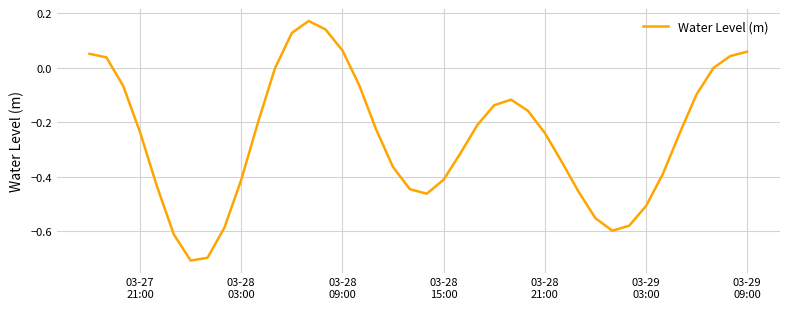

What is the minimum value shown in the chart?

-0.7